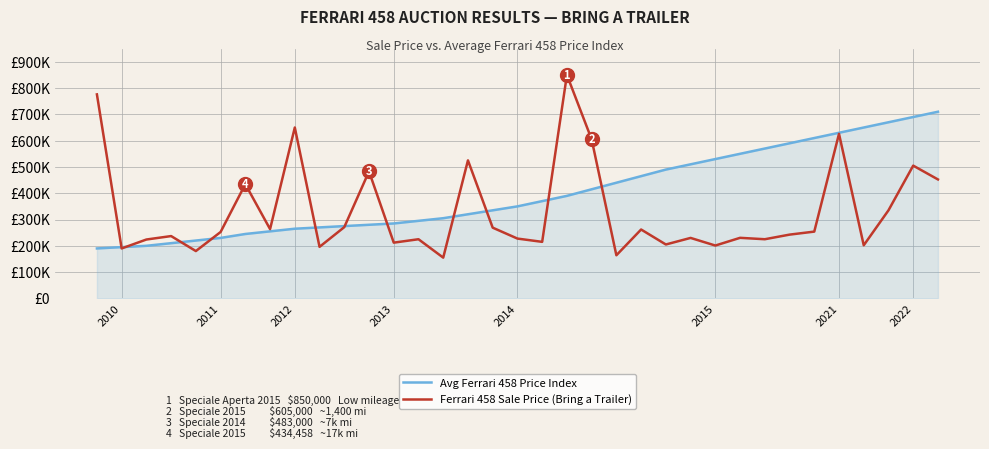

Where is Avg Ferrari 458 Price Index nearest to the value 450000?

21